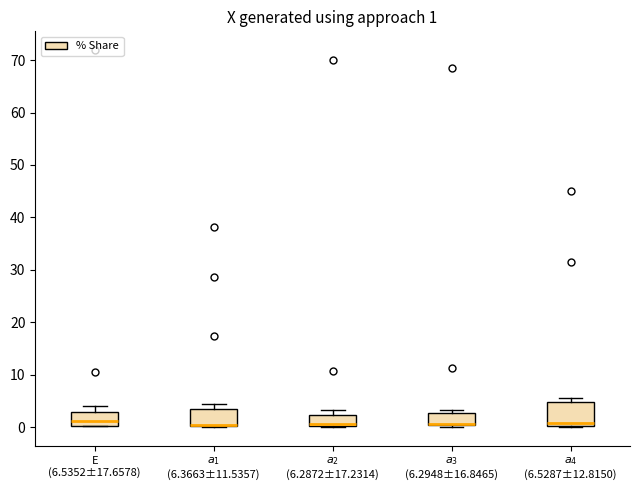

Comparing the boxes themselves (not the whiskers), which one is the tallest?

$a_4$ (6.5287±12.8150)